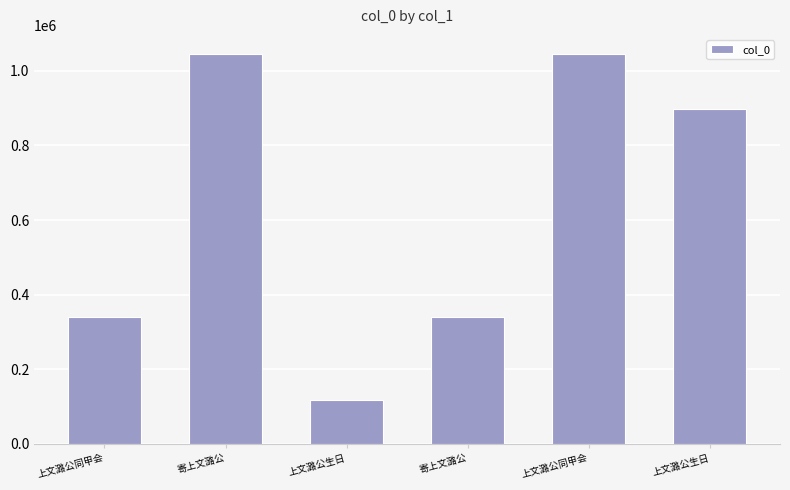

What is the label of the 5th bar from the right?

寄上文潞公